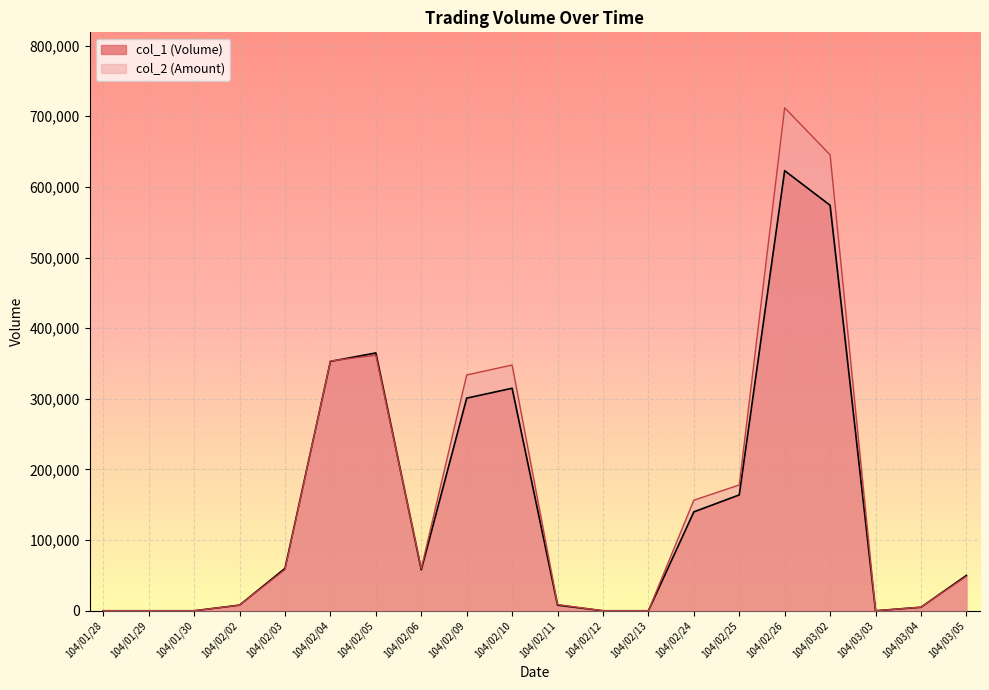

Count the number of categories in the chart.

20